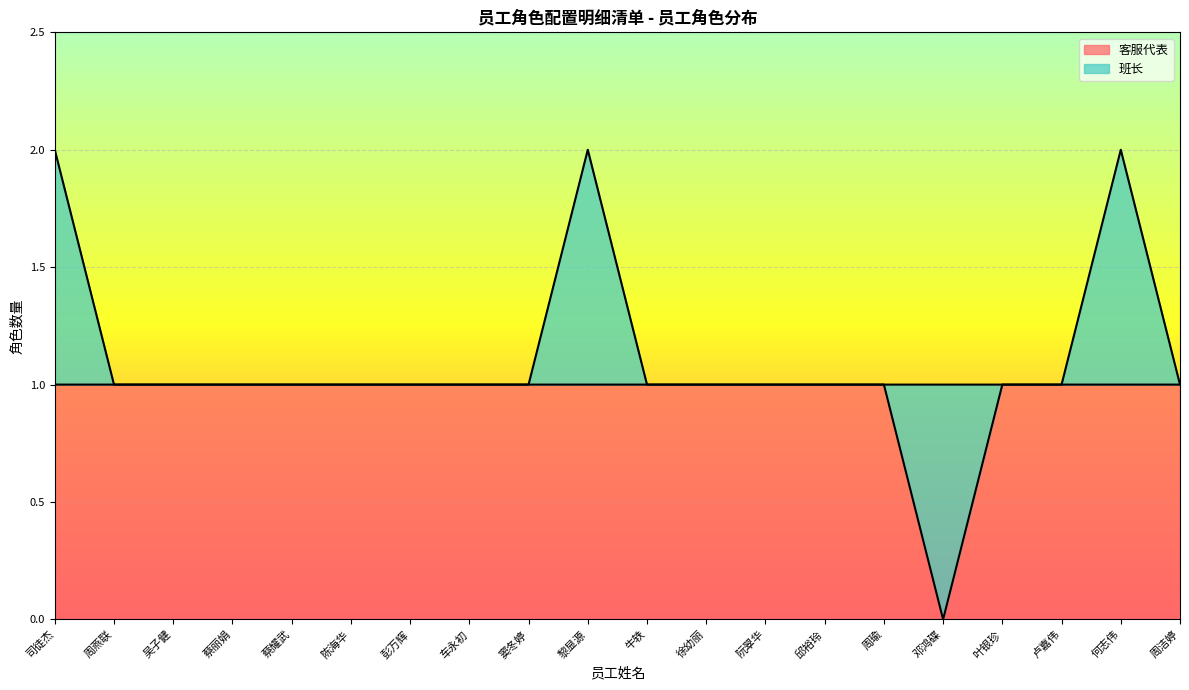

At which label is the value closest to 0?

邓鸿碟